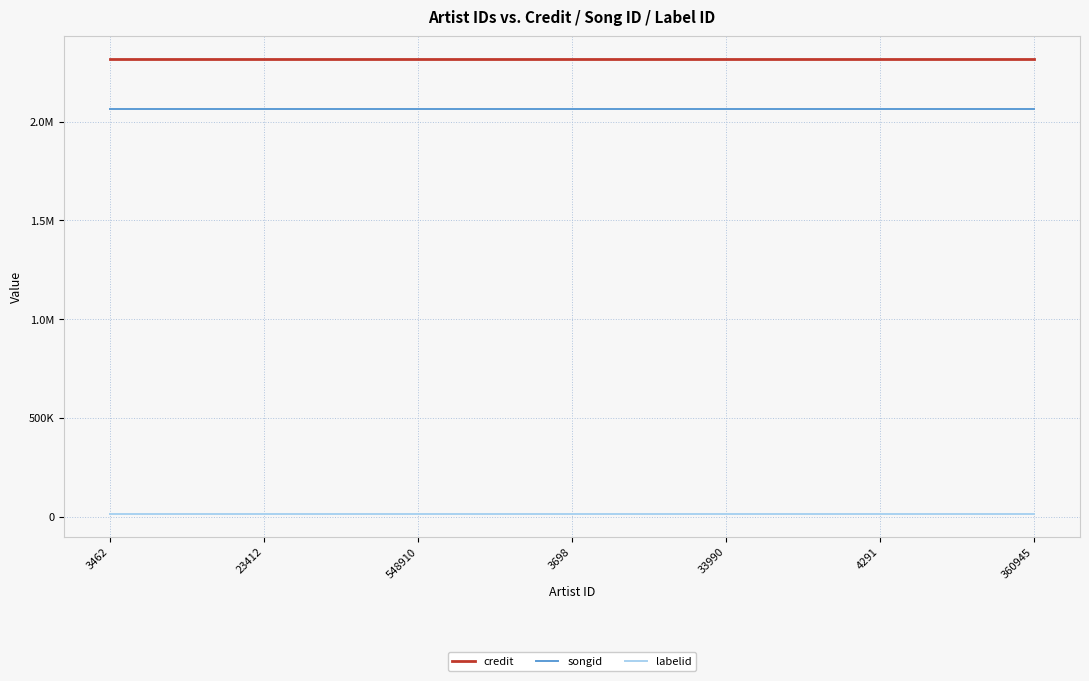

What is the value of the songid point at the 3rd from the left?

2065316